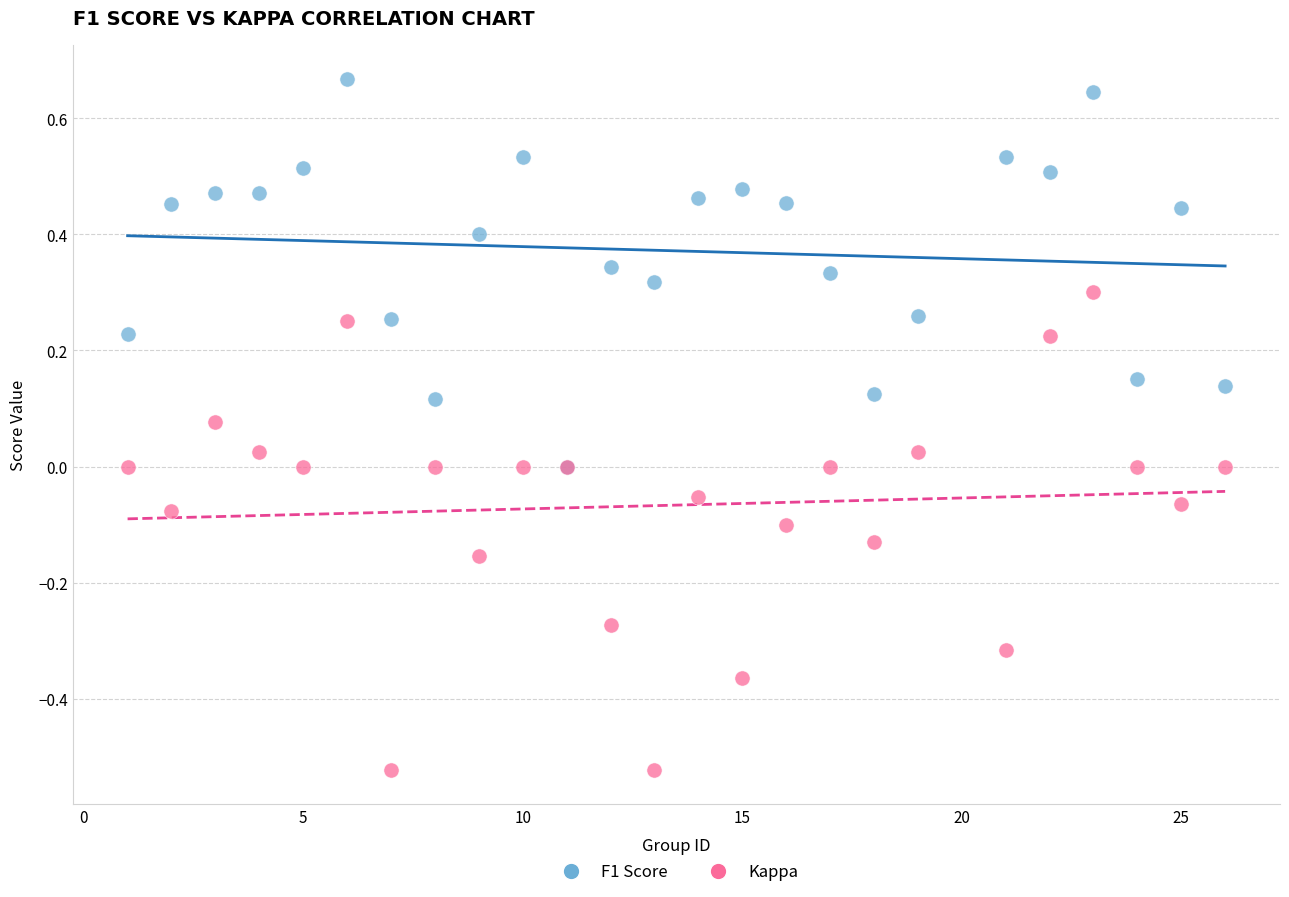

What are all the series names shown in the legend?

F1 Score, Kappa